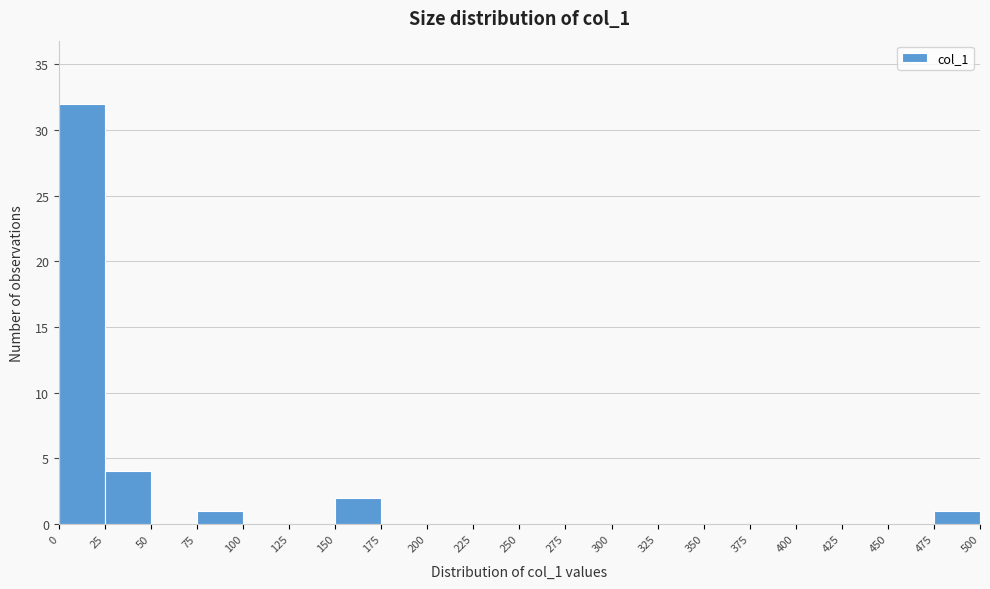

Reading left to right, list every bar in this chart as the range it spans on the x-axis followed by its height. The values are not printed on the chart, so give them approximately, as read against the axis.

0 to 25: 32
25 to 50: 4
50 to 75: 0
75 to 100: 1
100 to 125: 0
125 to 150: 0
150 to 175: 2
175 to 200: 0
200 to 225: 0
225 to 250: 0
250 to 275: 0
275 to 300: 0
300 to 325: 0
325 to 350: 0
350 to 375: 0
375 to 400: 0
400 to 425: 0
425 to 450: 0
450 to 475: 0
475 to 500: 1